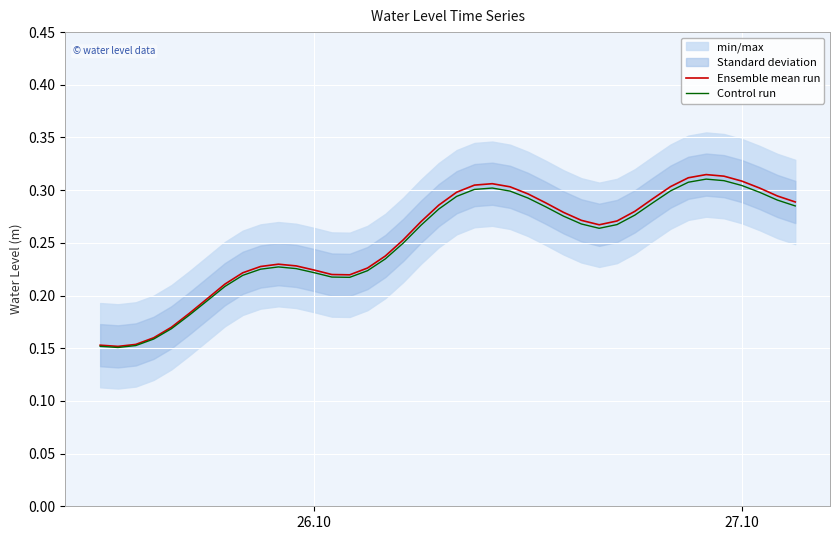

How many lines are shown in the chart?

2